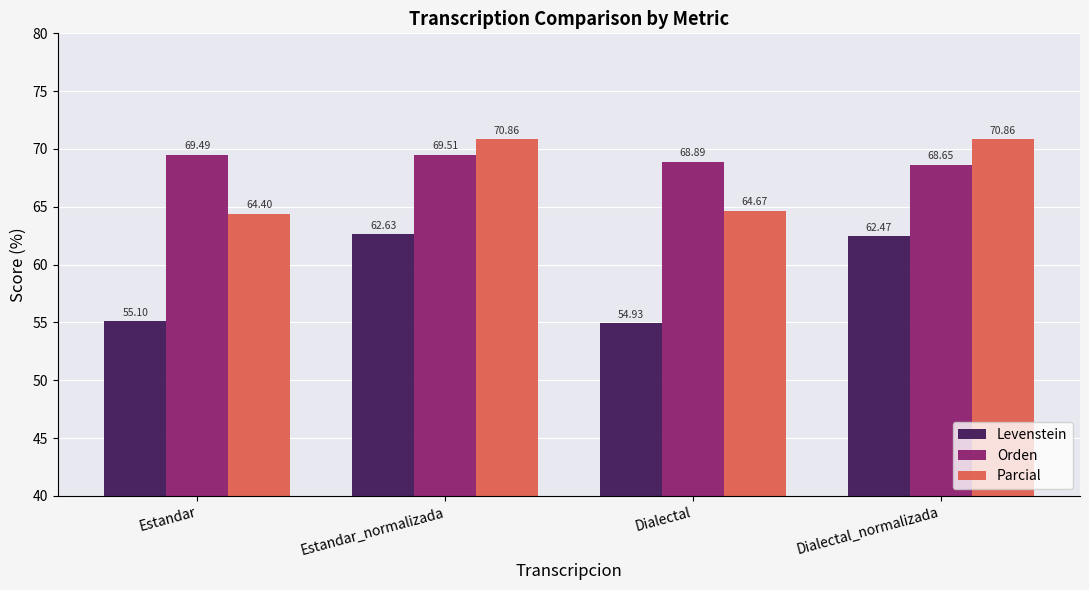

Which series has the largest range (max minus min)?

Levenstein